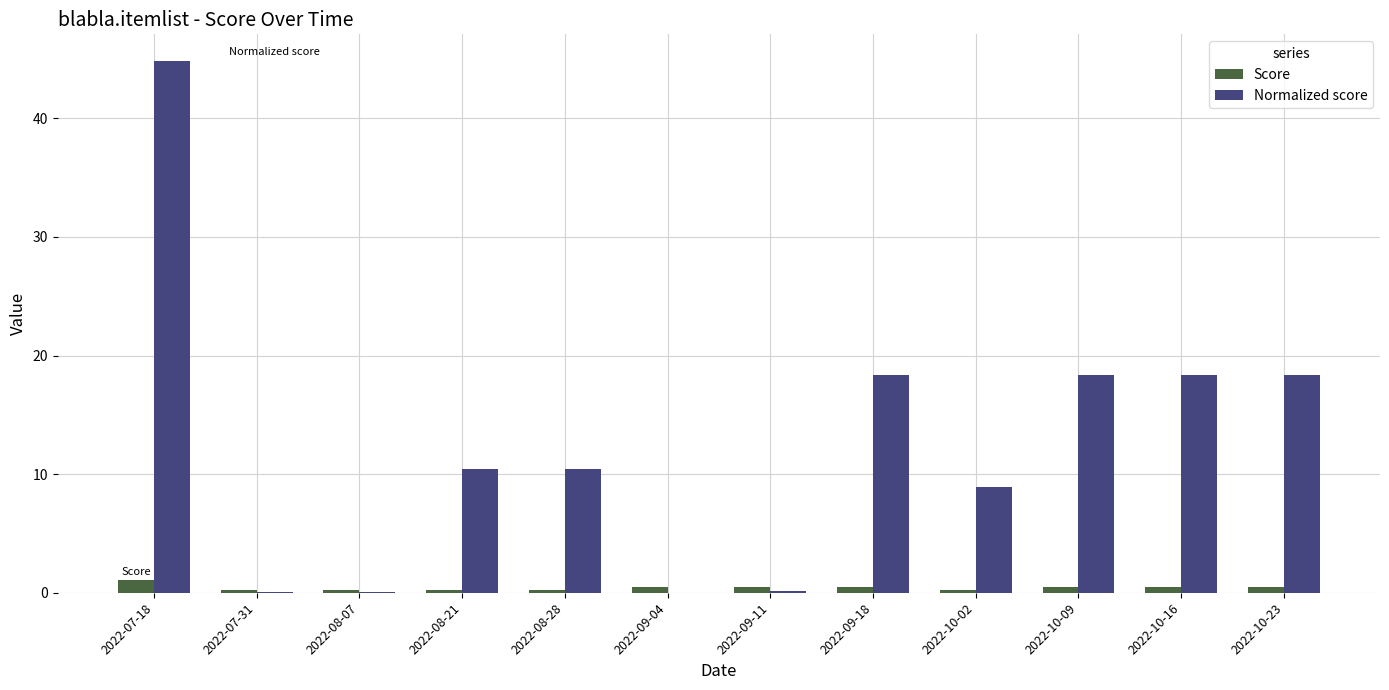

Between 2022-07-31 and 2022-08-28, which series saw the biggest shift?

Normalized score